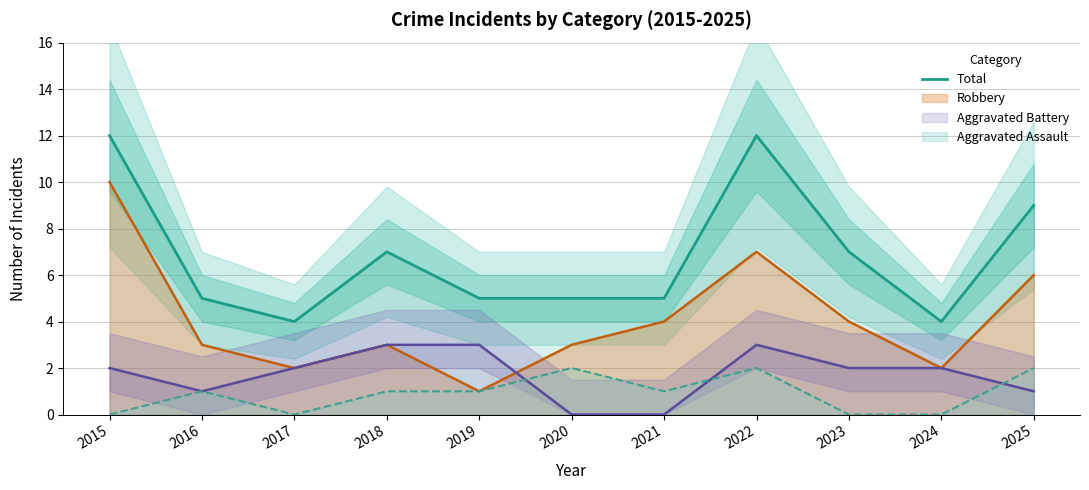

How many lines are shown in the chart?

1